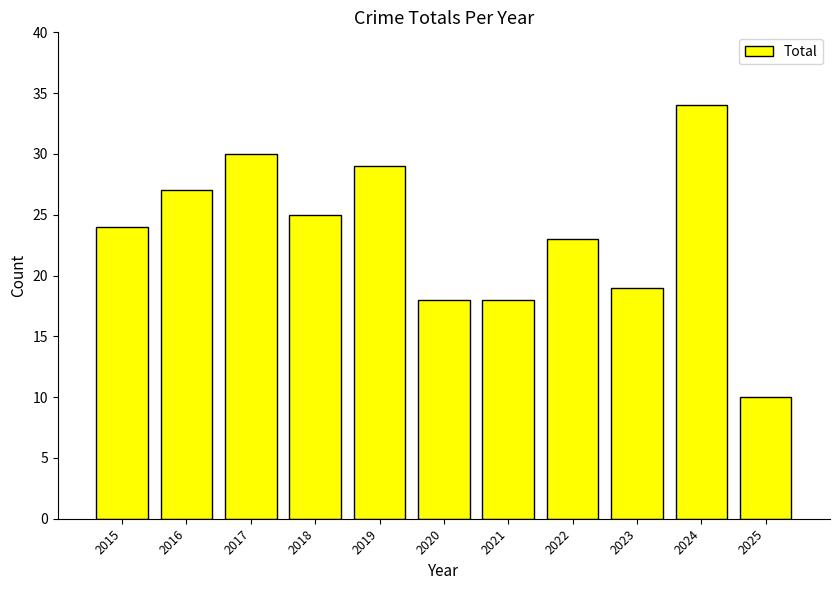

What is the difference between the maximum and second lowest values?

16